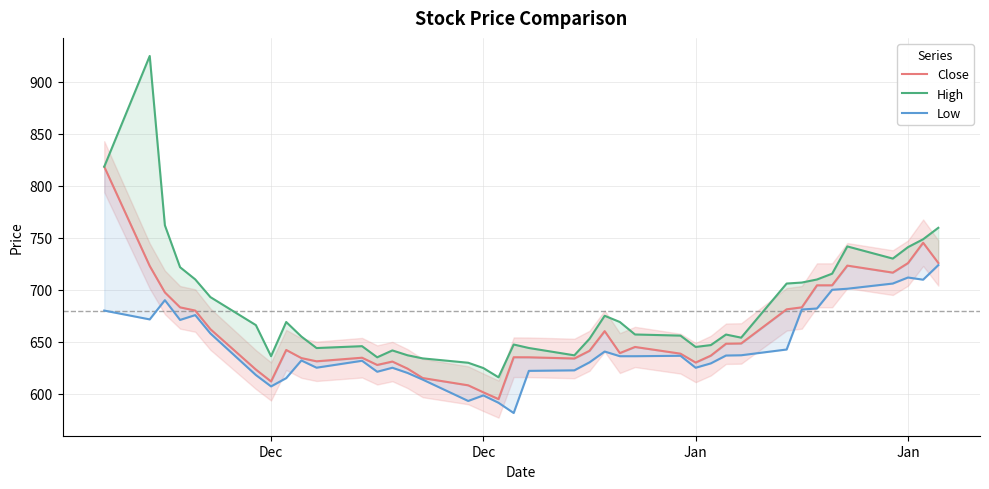

What are all the series names shown in the legend?

Close, High, Low